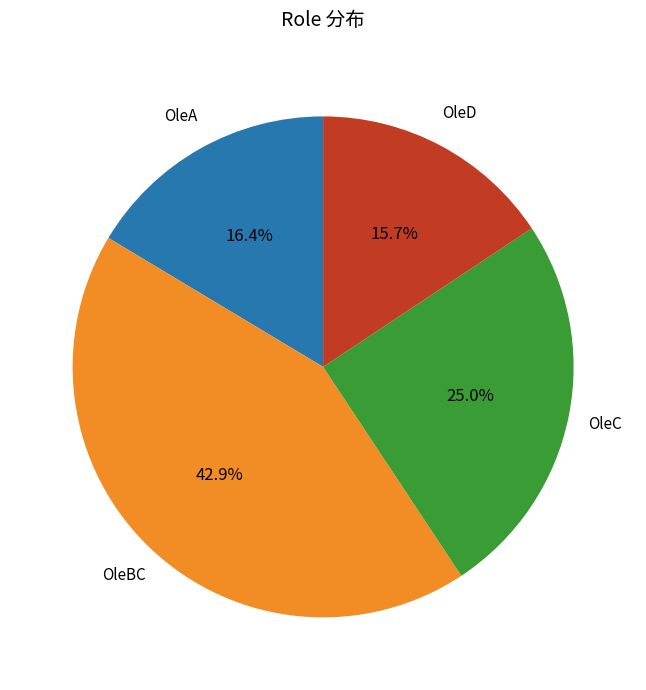

Is there any slice that represents more than half of the pie?

No